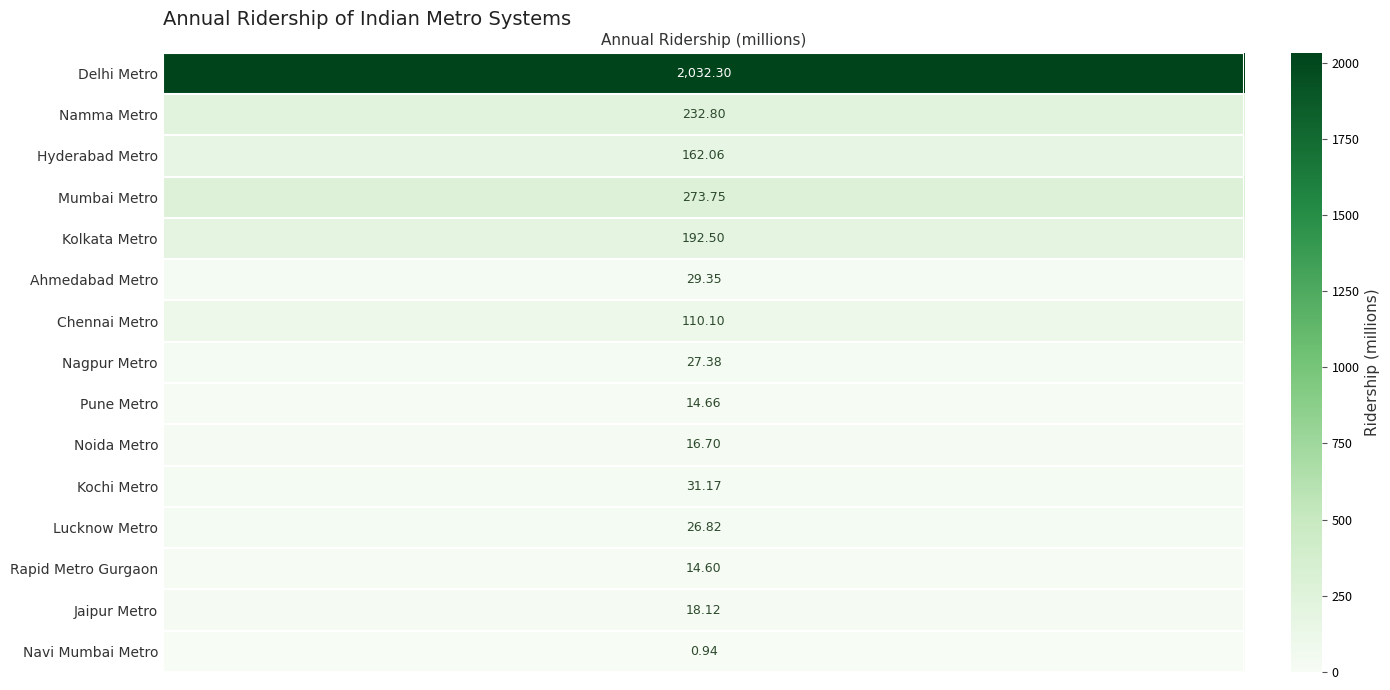

Reading right to left, list all the values displayed in this chart.

0.9	18.1	14.6	26.8	31.2	16.7	14.7	27.4	110.1	29.4	192.5	273.8	162.1	232.8	2032.3